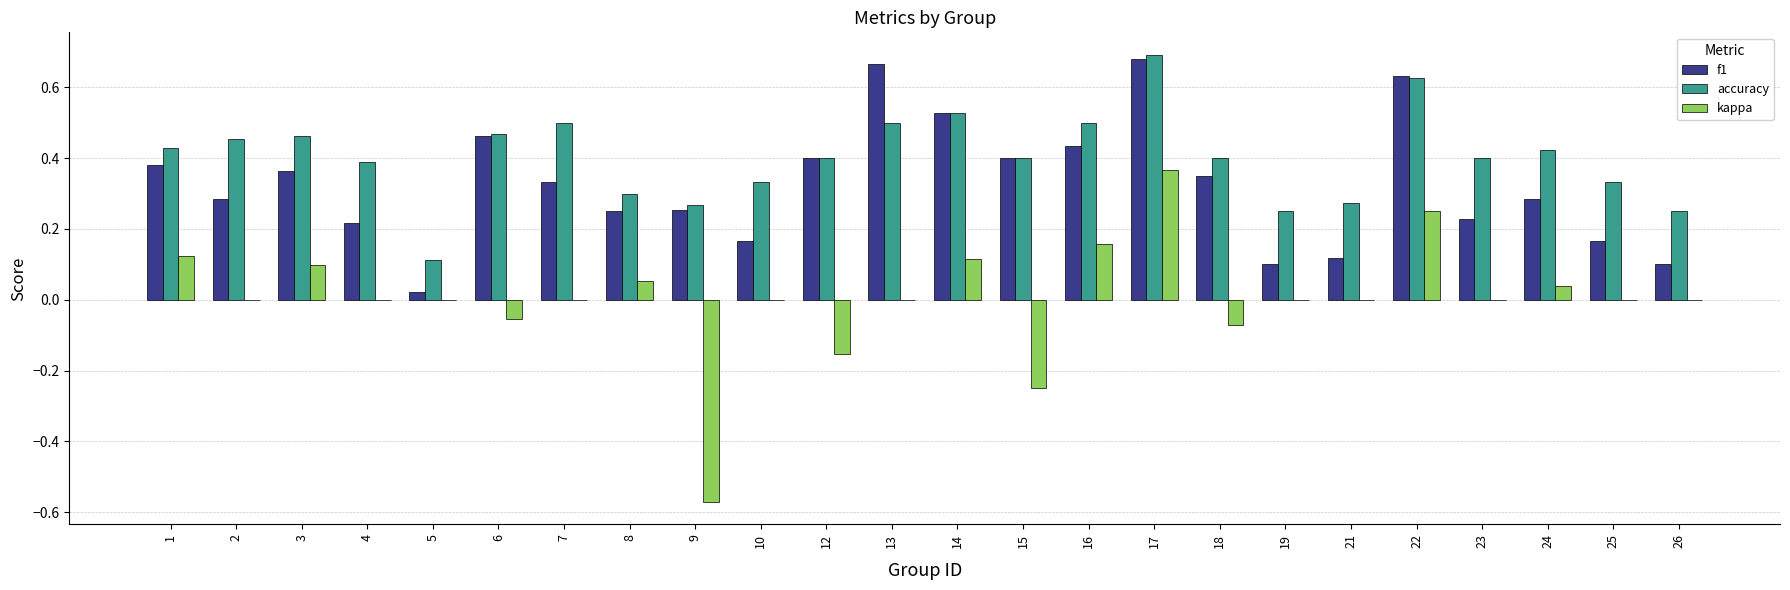

What is the sum of all f1 values?

7.8